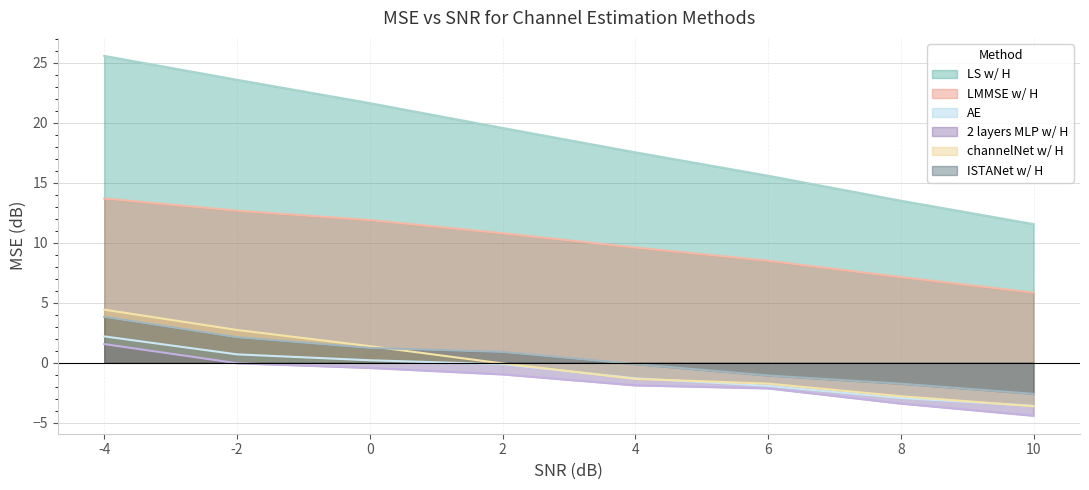

What position from the left is 2.0?

4